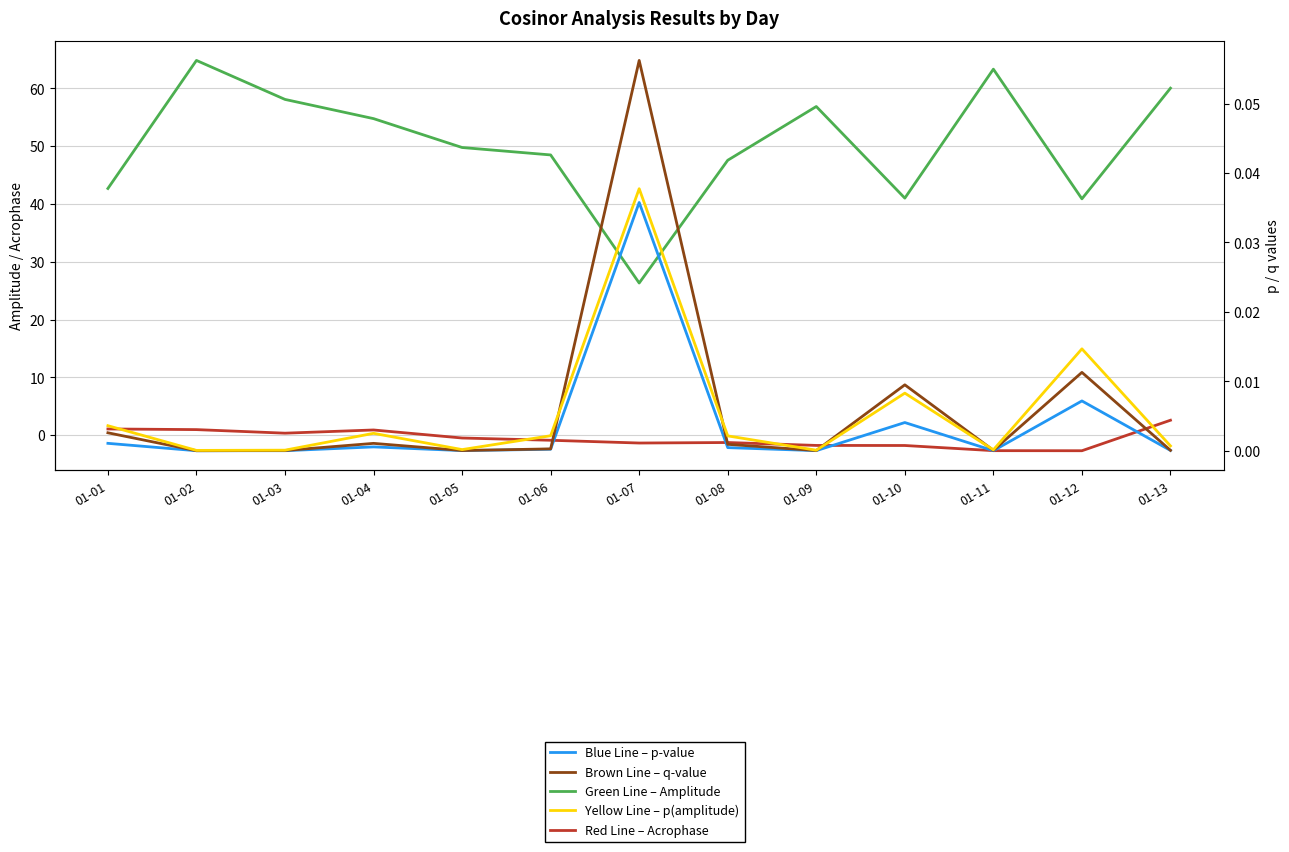

List the series in order of their peak value, highest first.

Green Line – Amplitude, Red Line – Acrophase, Brown Line – q-value, Yellow Line – p(amplitude), Blue Line – p-value